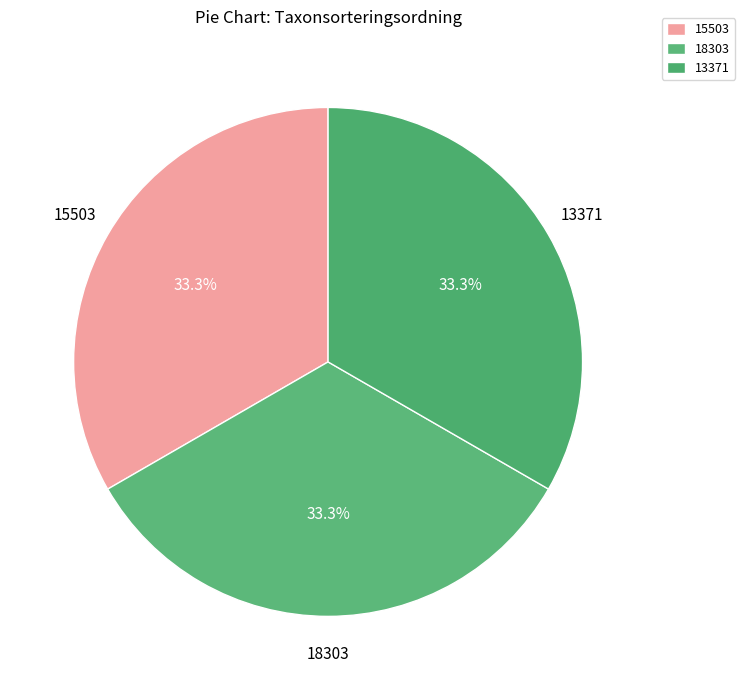

Count the number of slices in the pie.

3